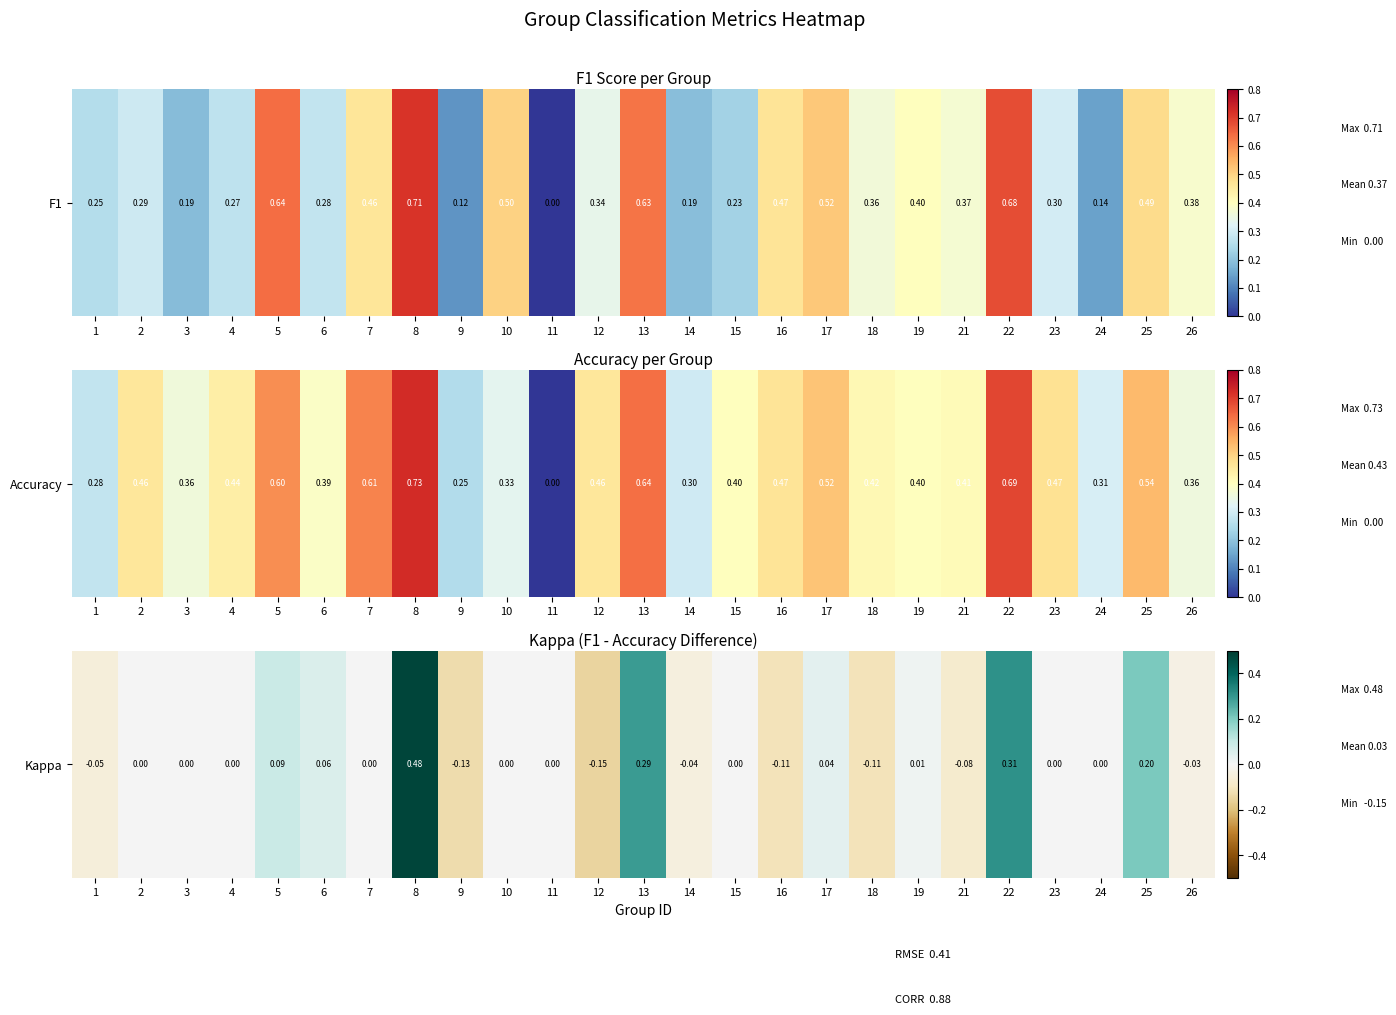

Which label corresponds to the smallest value in the chart?

12